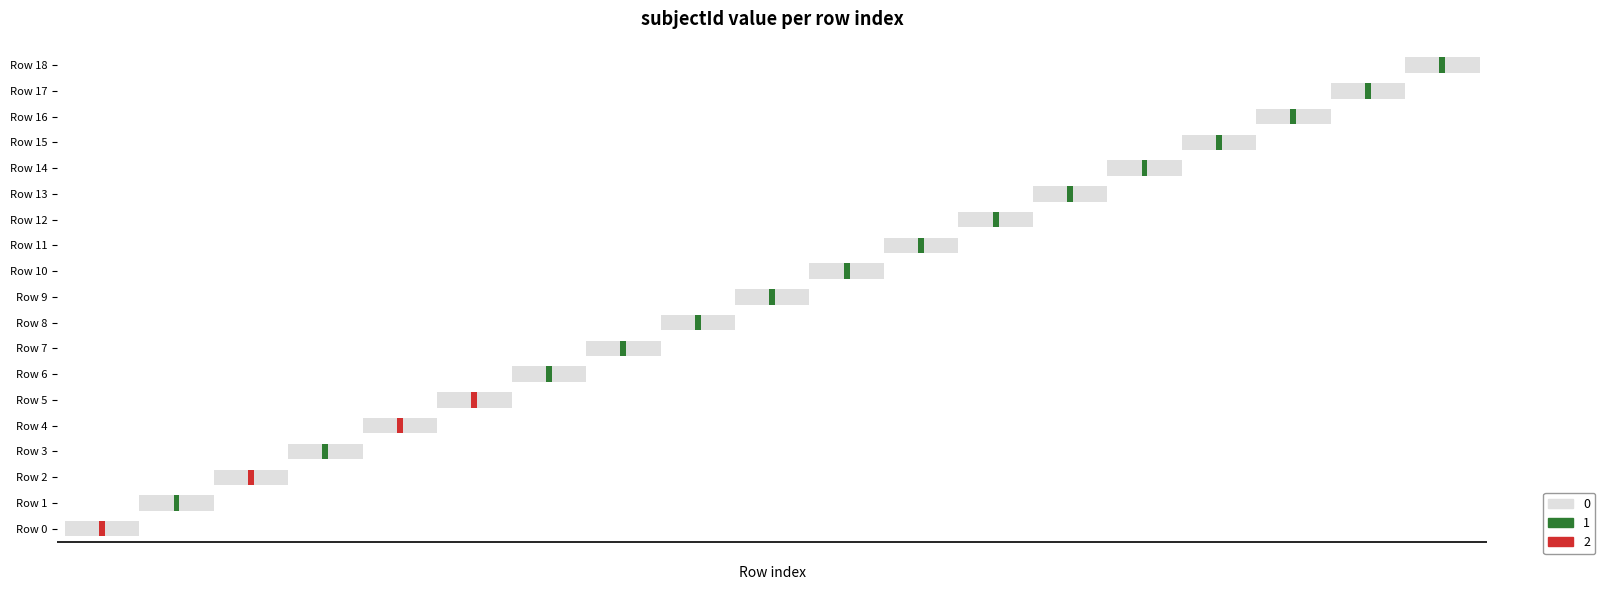

Is it true that the value at Row 11 is 1?

True